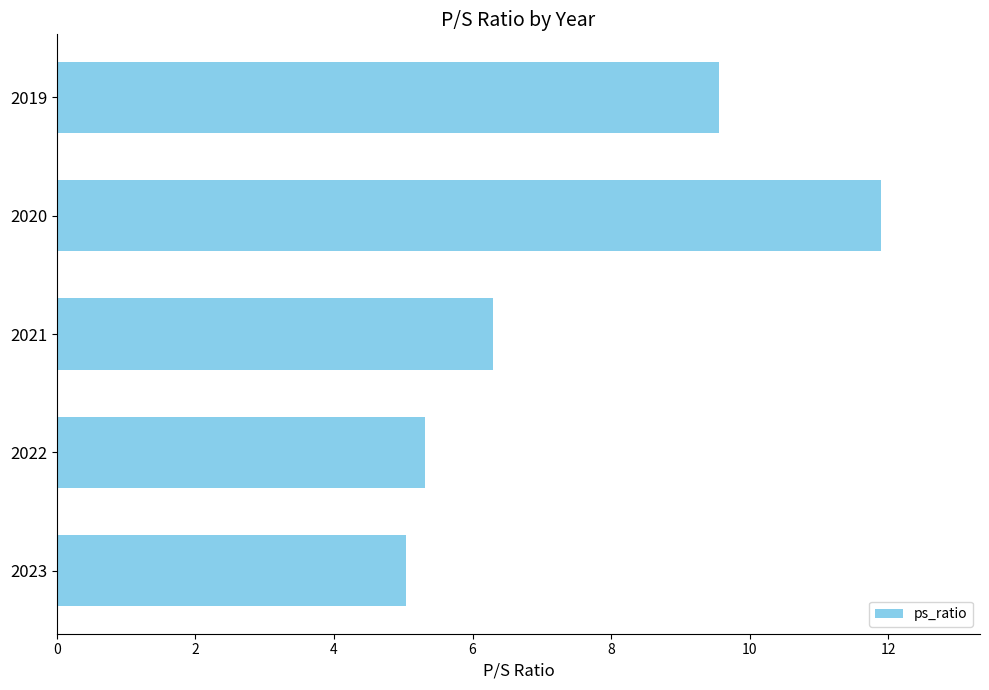

What is the change in value from 2023 to 2020?

+6.9